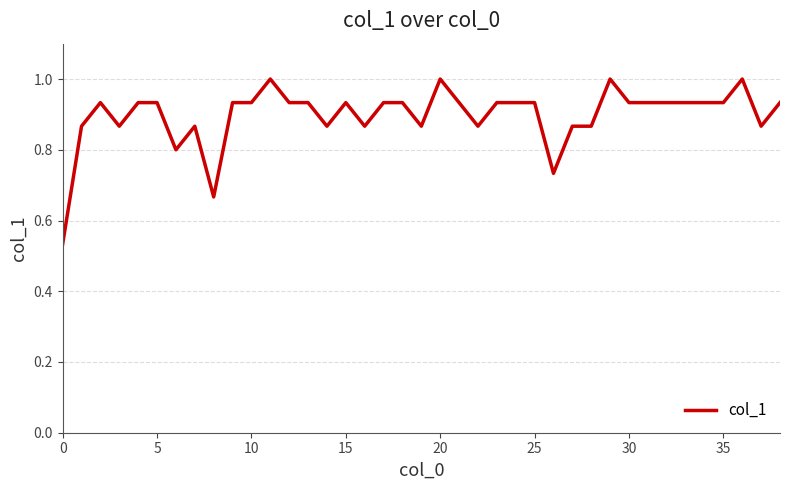

What is the greatest value displayed?

1.0